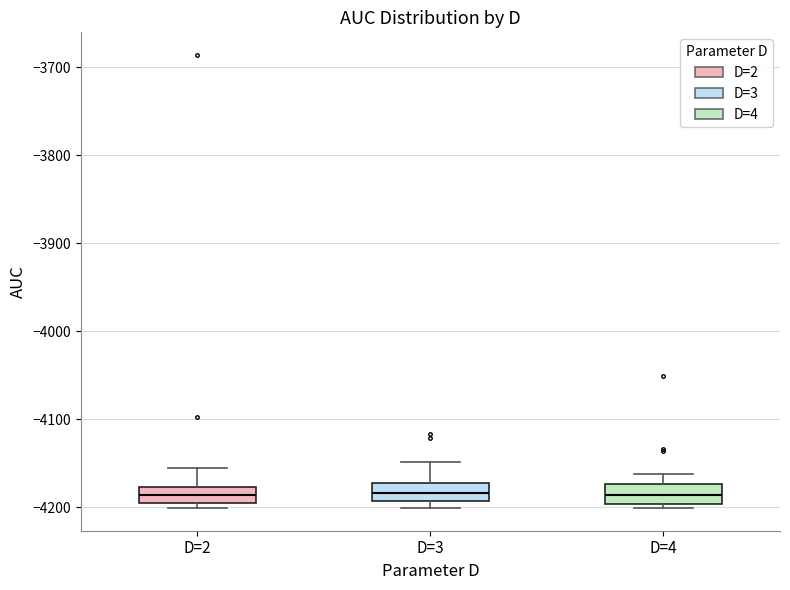

Where is the lower edge of the box for D=2 on the y-axis? The values are not printed on the chart, so give them approximately, as read against the axis.

-4190